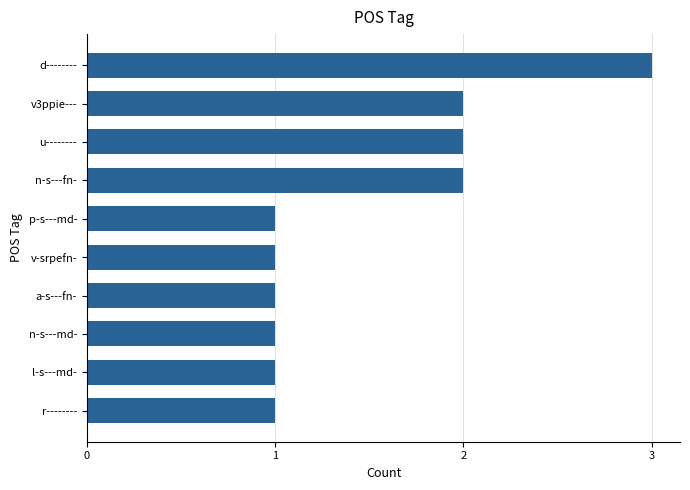

Which label corresponds to the largest value in the chart?

d--------